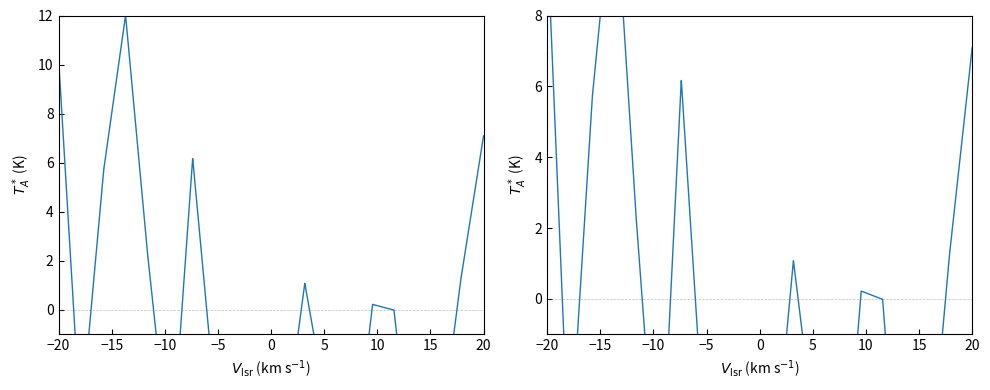

Is it true that the value at 13 is 2.6?

False